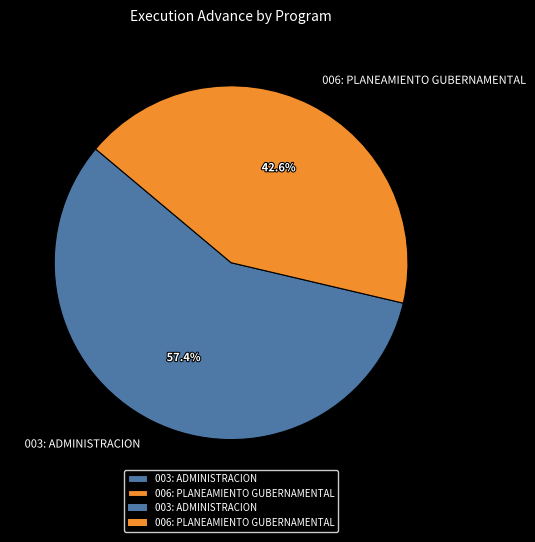

Which slice is the smallest?

006: PLANEAMIENTO GUBERNAMENTAL